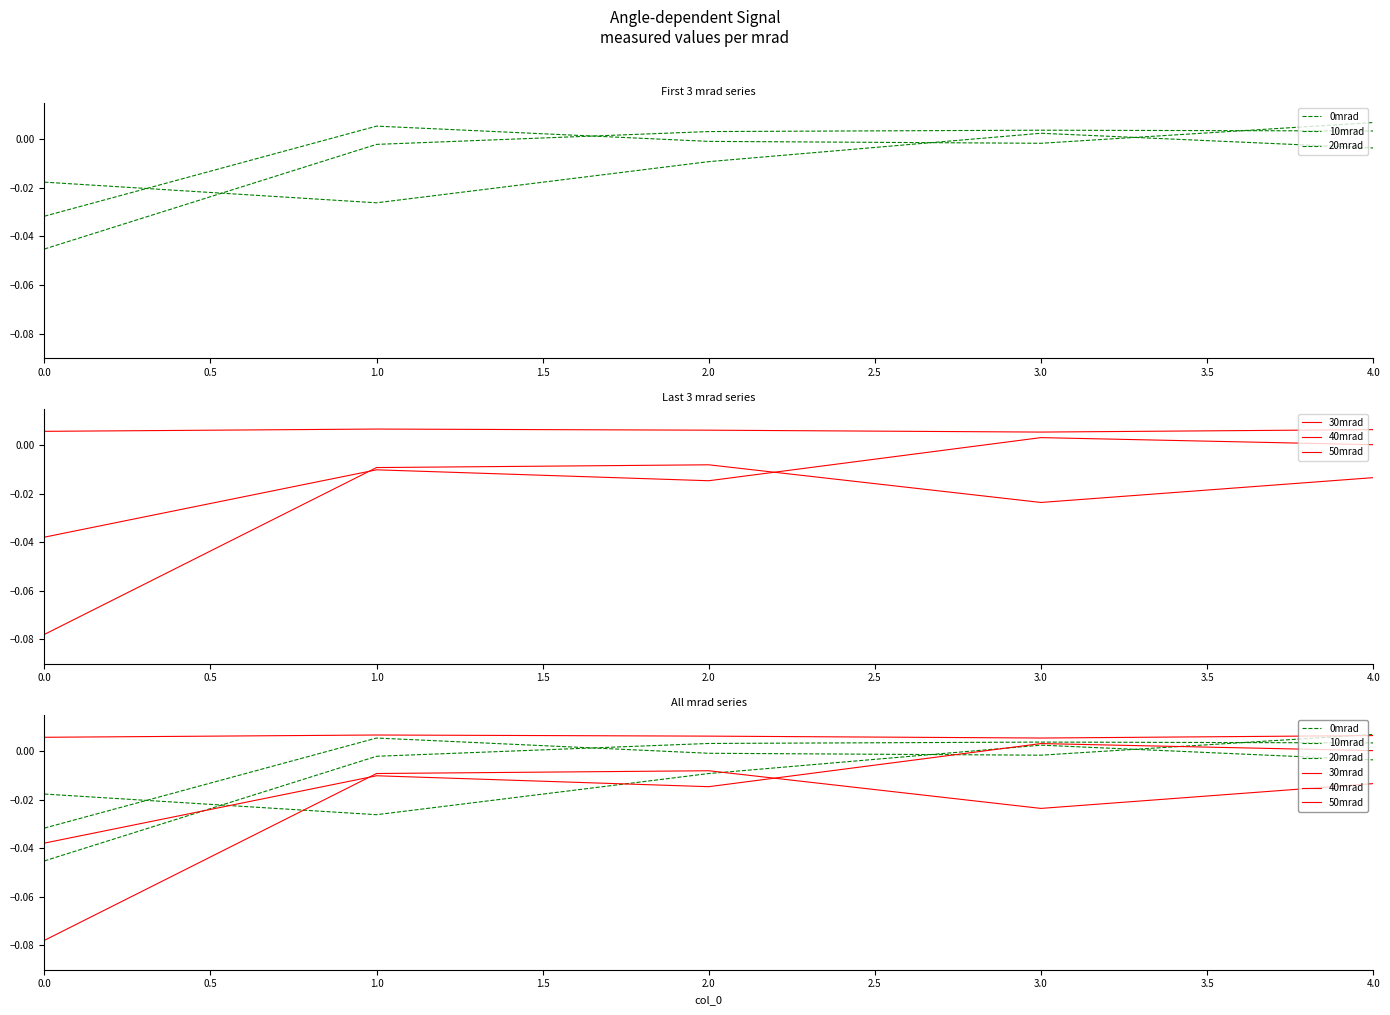

Reading left to right, list all the values displayed in this chart.

0mrad: -0.0	0.0	-0.0	-0.0	0.0
10mrad: -0.0	-0.0	0.0	0.0	0.0
20mrad: -0.0	-0.0	-0.0	0.0	-0.0
30mrad: -0.0	-0.0	-0.0	0.0	0.0
40mrad: -0.1	-0.0	-0.0	-0.0	-0.0
50mrad: 0.0	0.0	0.0	0.0	0.0